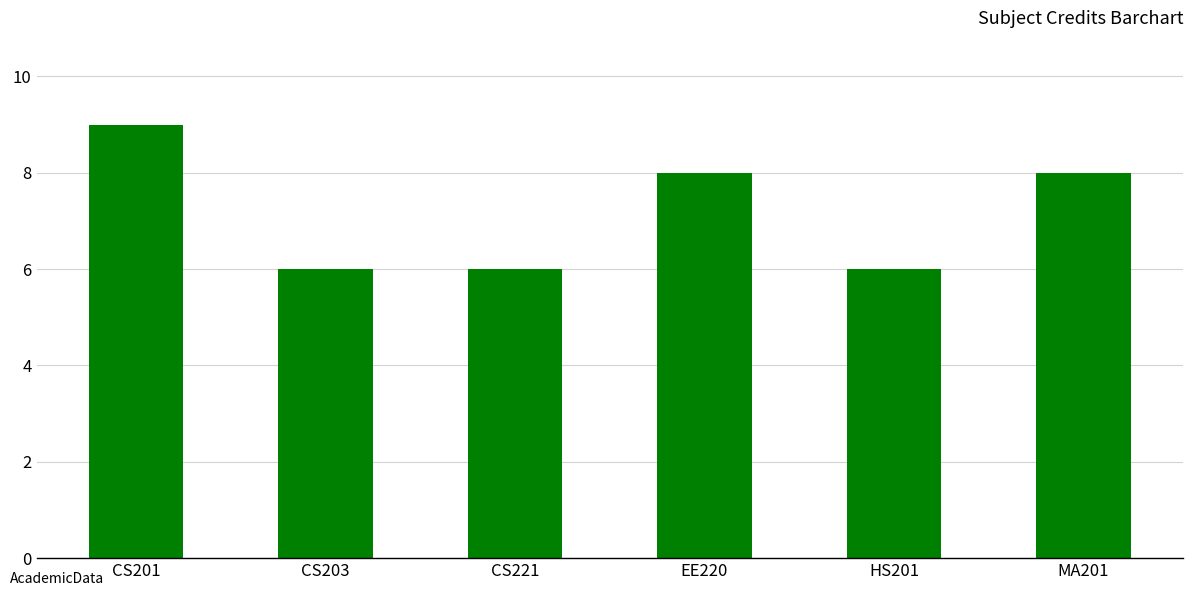

Count the number of categories in the chart.

6